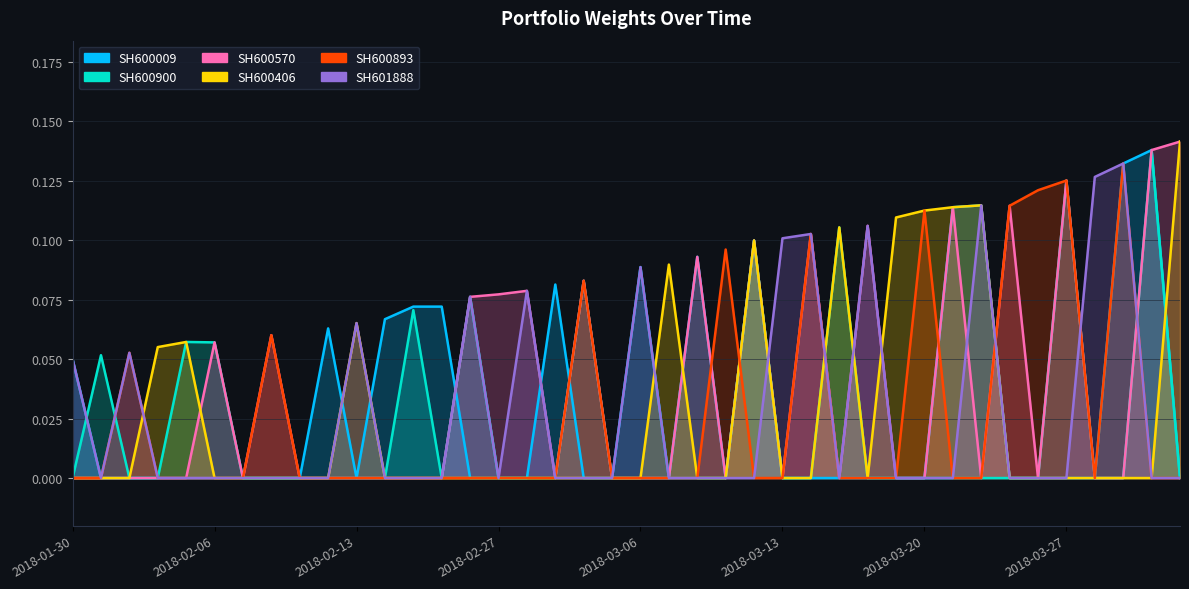

At 2018-02-14, list the series in order from largest to smallest.

SH600009, SH600900, SH600570, SH600406, SH600893, SH601888